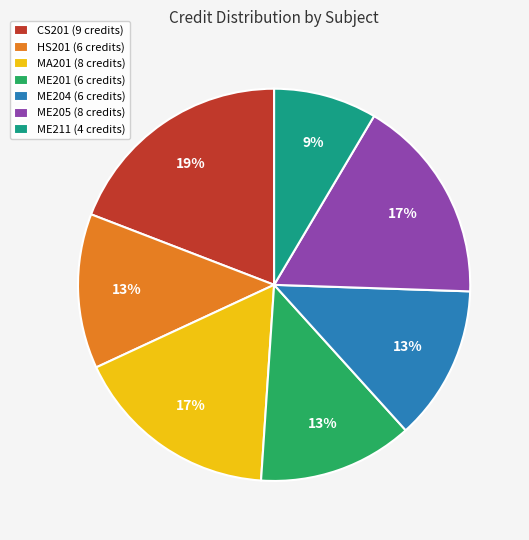

Between HS201 (6 credits) and CS201 (9 credits), which is larger?

CS201 (9 credits)